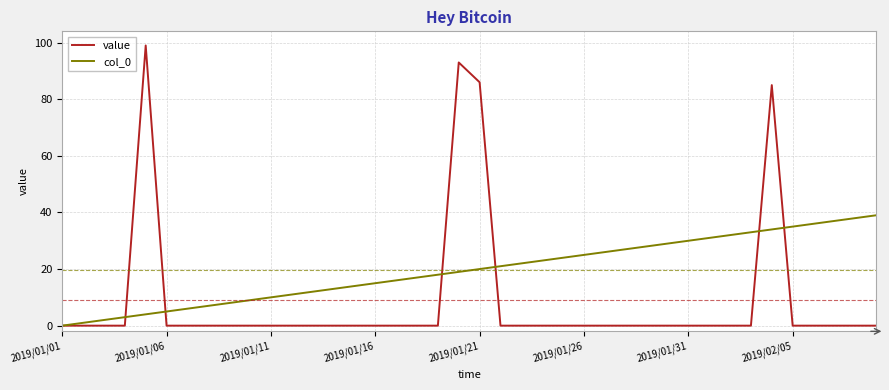

True or false: col_0 and value intersect in this chart.

True